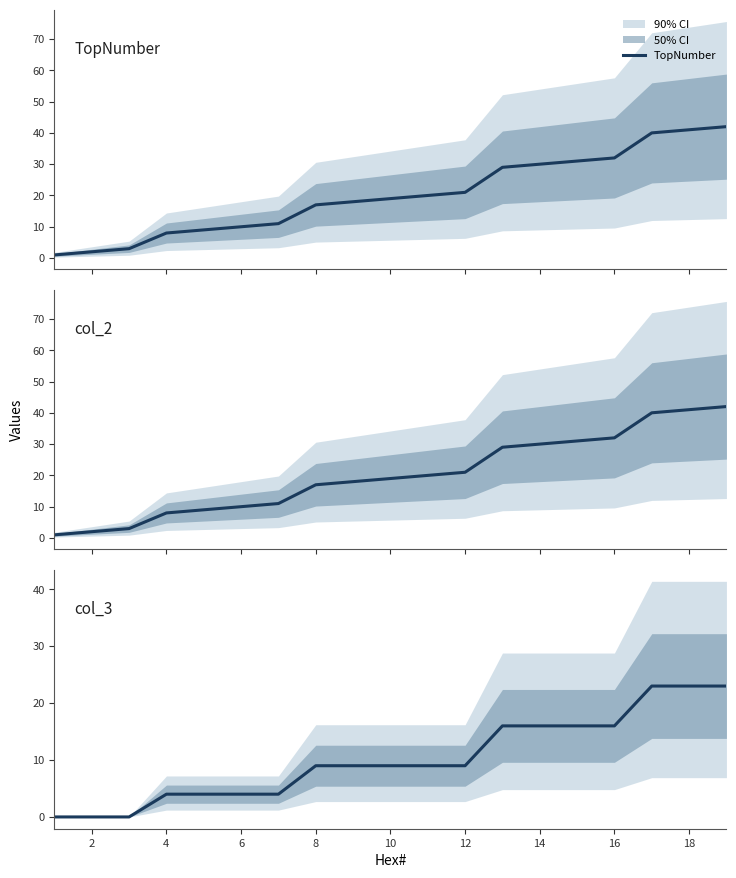

Rank the series at 12 from lowest to highest value.

col_3, TopNumber, col_2